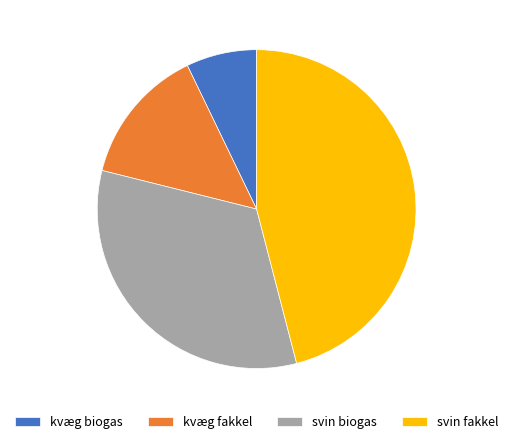

Do kvæg fakkel and svin biogas together represent more than half of the pie?

No